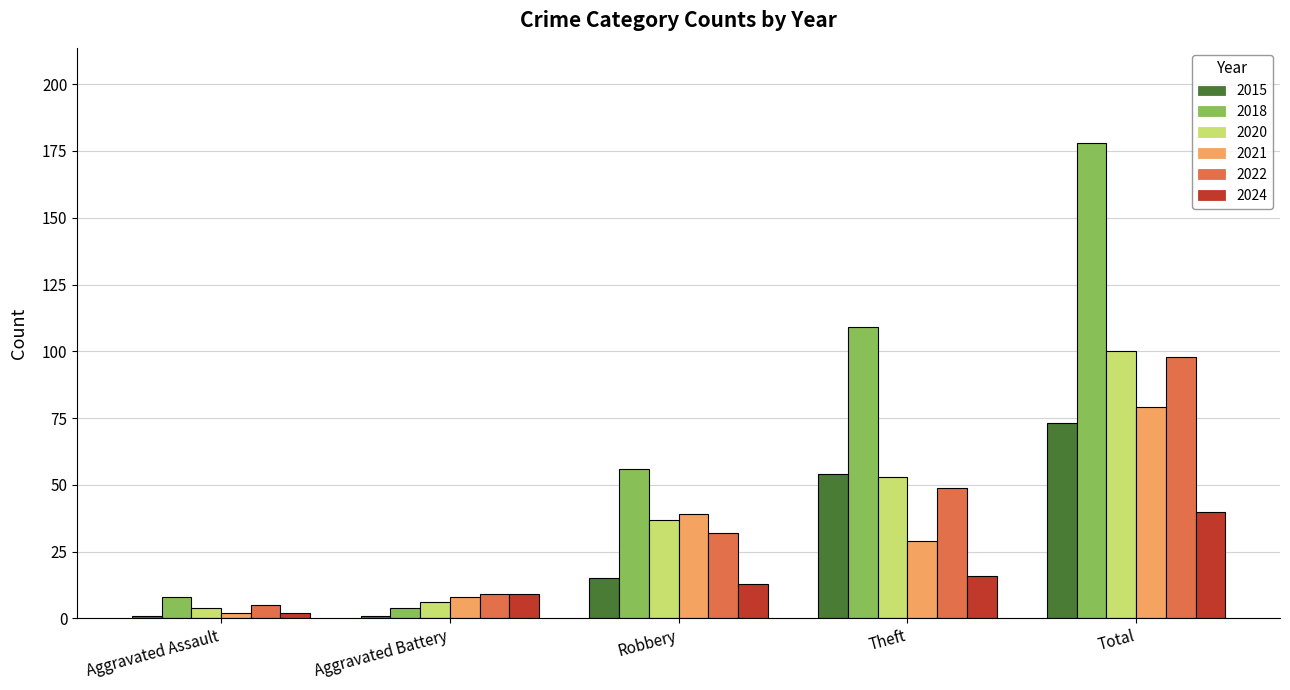

What is the total value across all series at Aggravated Battery?

37